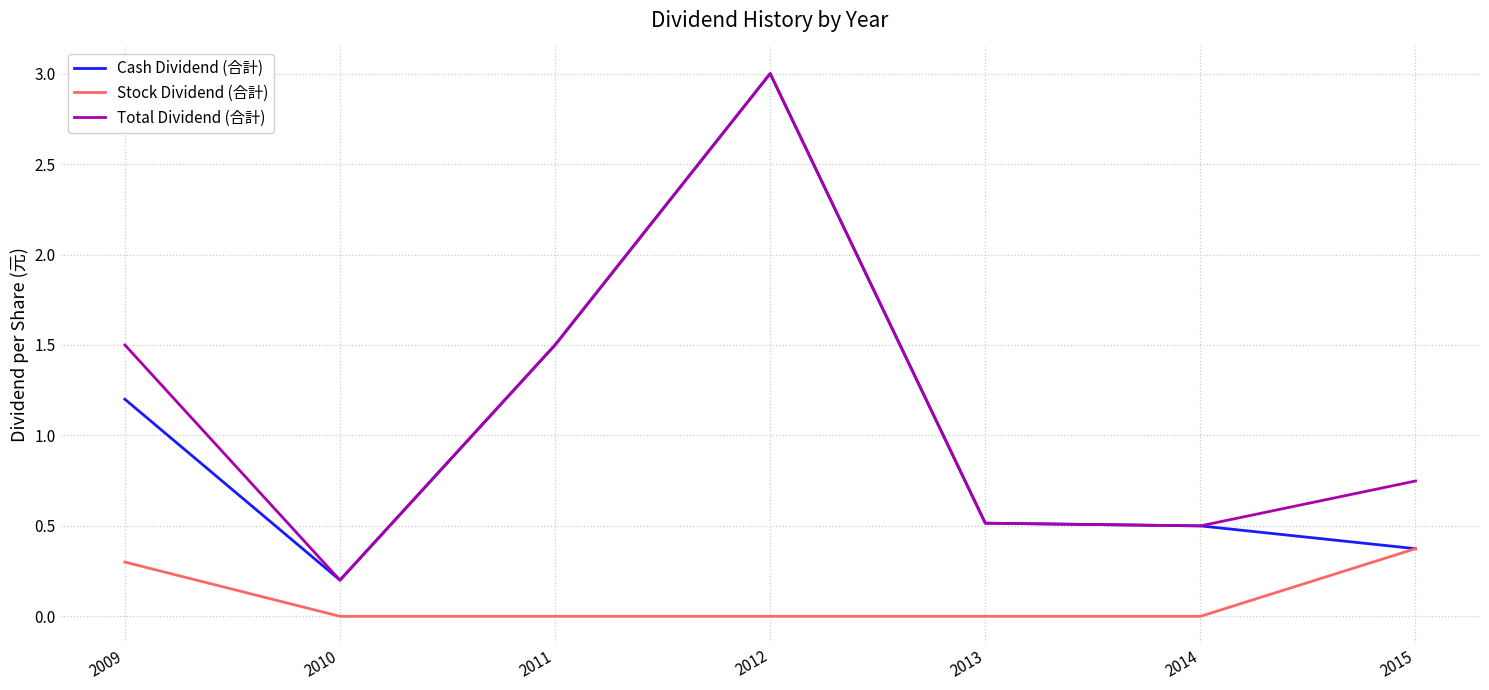

True or false: Total Dividend (合計) and Stock Dividend (合計) intersect in this chart.

False